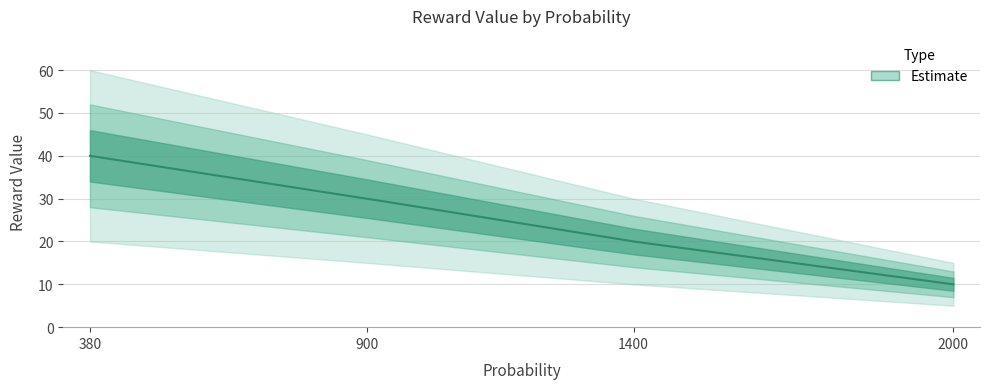

Is this an area chart (filled region under the line)?

No